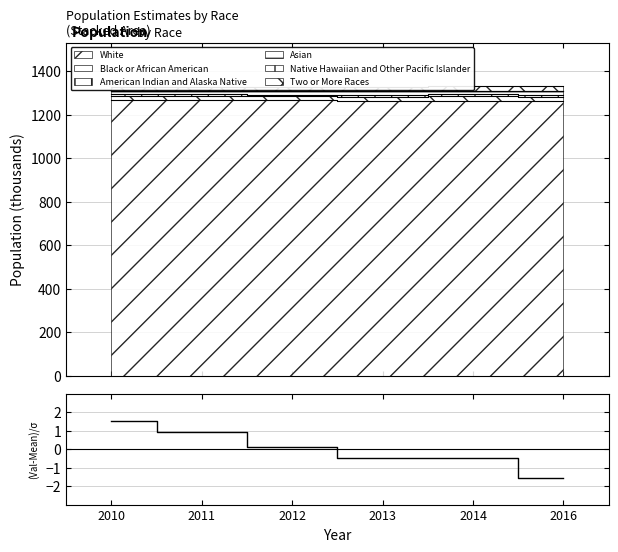

List the labels in order of value, smallest first.

2016, 2013, 2014, 2012, 2011, 2010